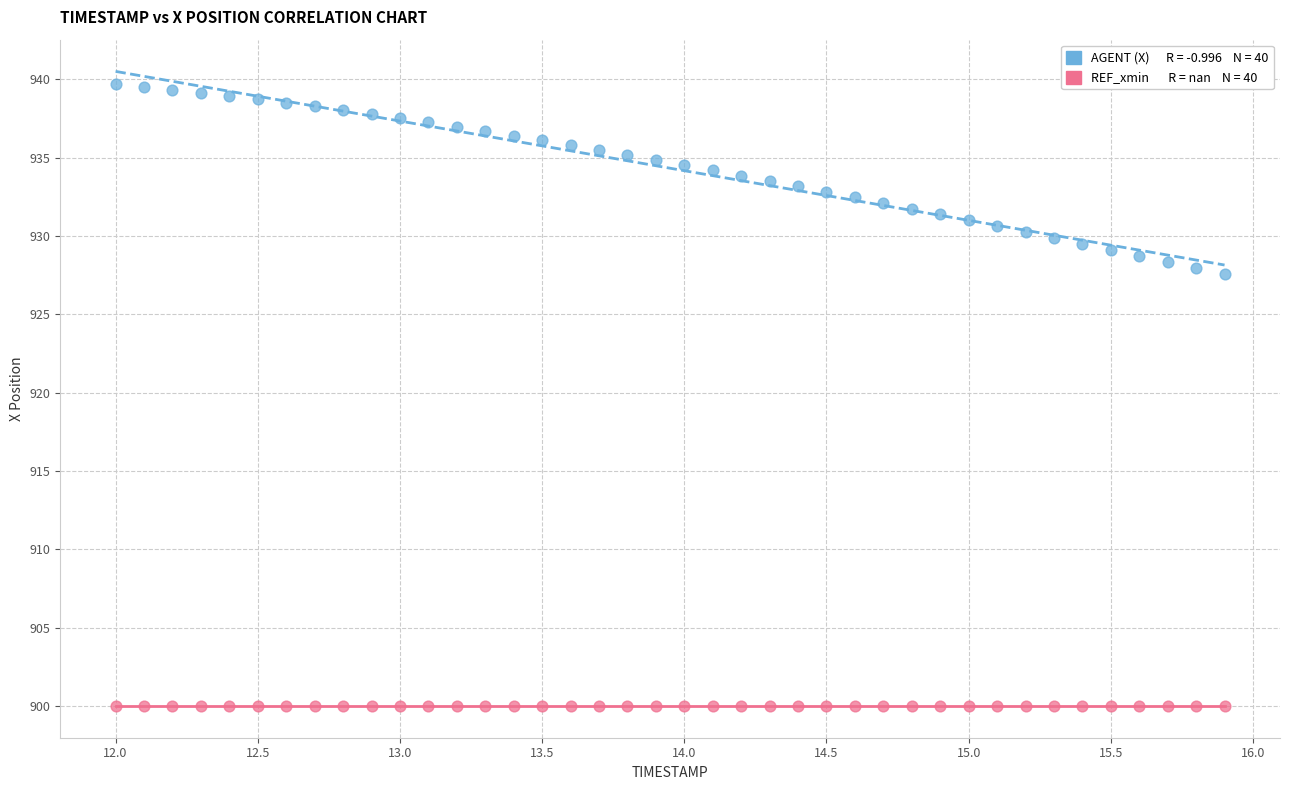

How many points are shown in the scatter plot?

80